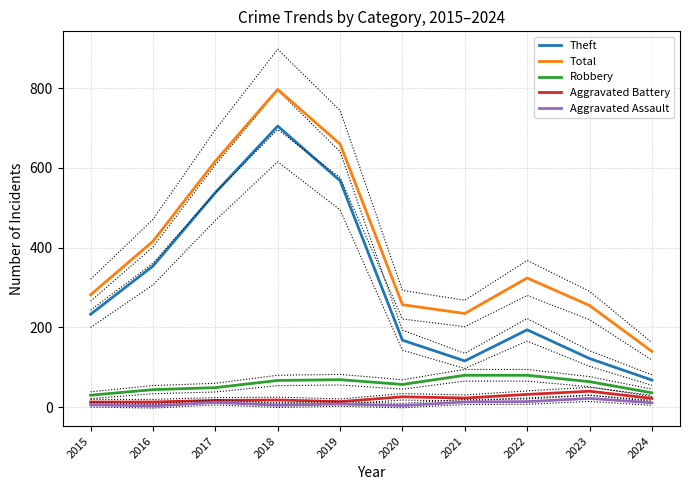

True or false: Robbery and Total cross at least once.

False